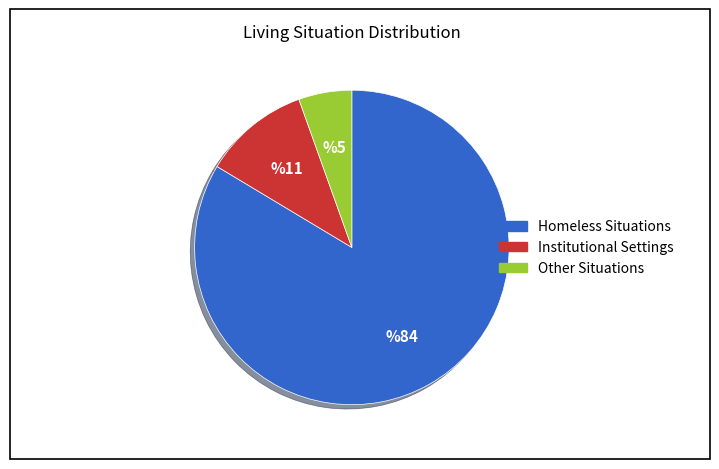

Count the number of slices in the pie.

3